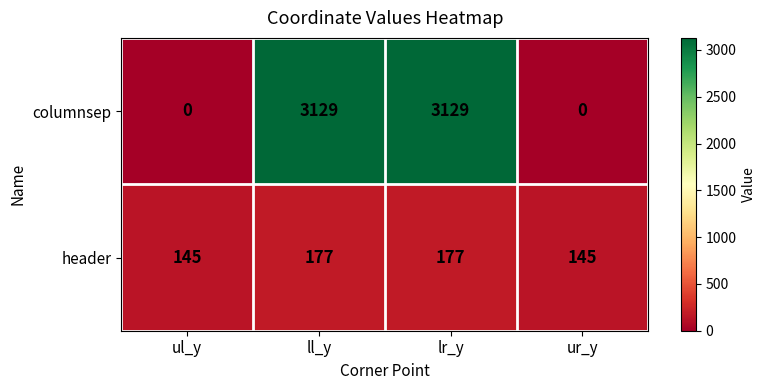

The value of header at ur_y is 191. True or false?

False